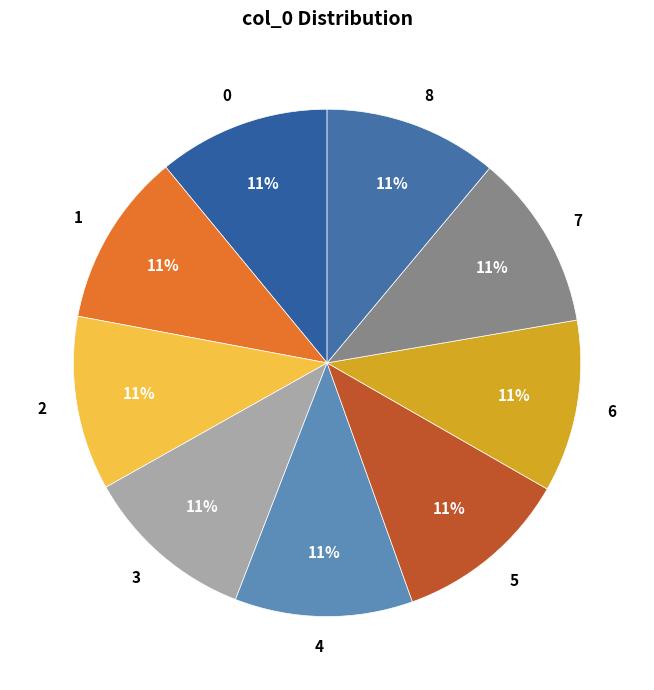

To the nearest percent, what is the average slice percentage?

11%